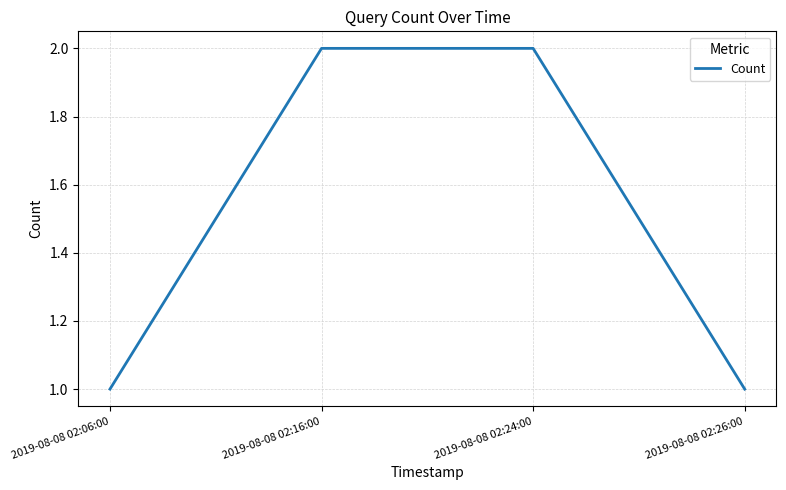

What is the ratio of the value at 2019-08-08 02:24:00 to the value at 2019-08-08 02:26:00?

2.0